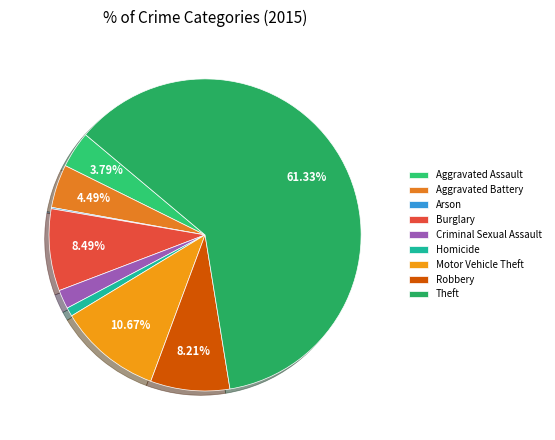

To the nearest percent, what is the average slice percentage?

11%